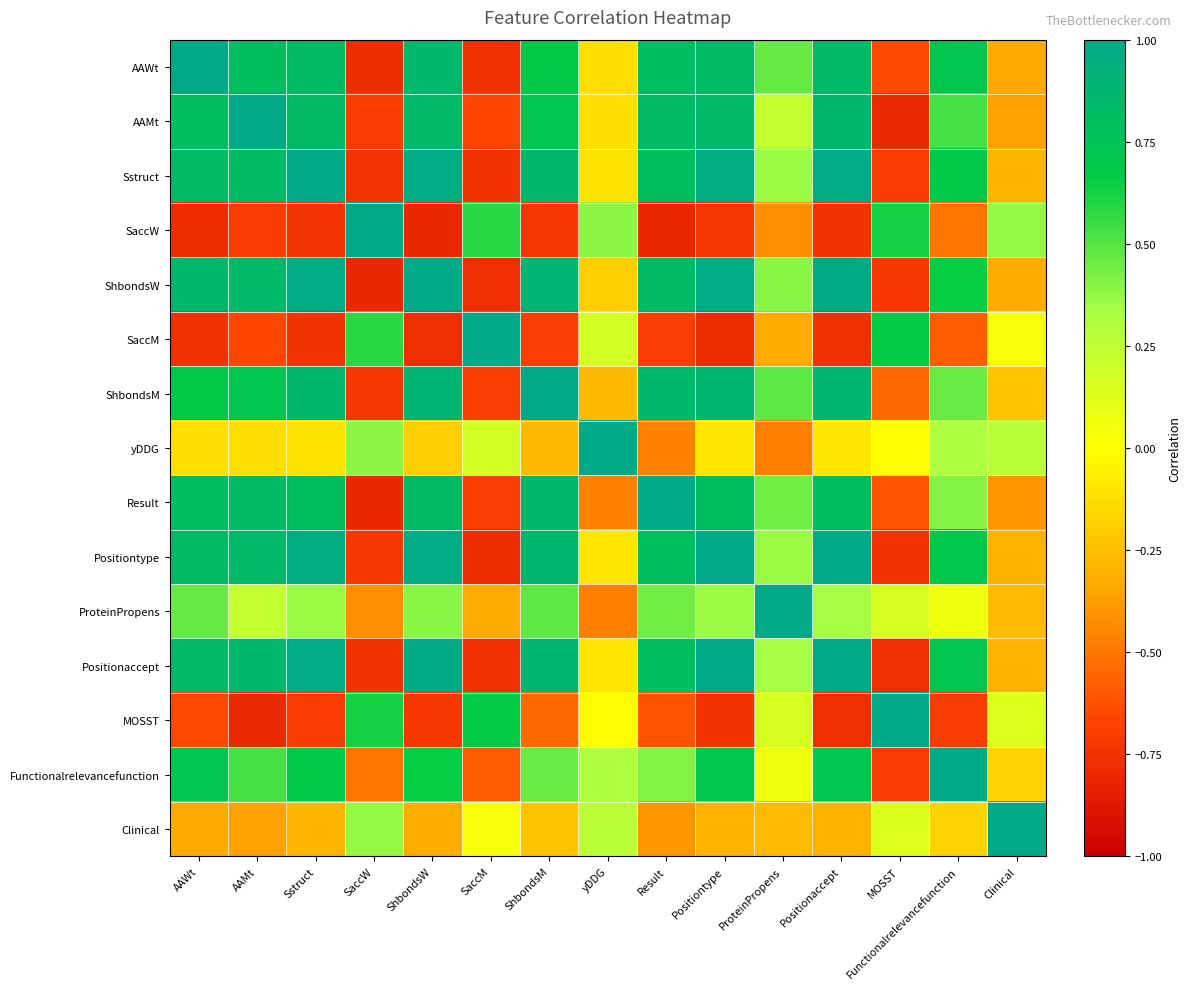

Reading left to right, list all the values displayed in this chart.

AAWt: AAWt=1.0	AAMt=0.8	Sstruct=0.8	SaccW=-0.8	ShbondsW=0.9	SaccM=-0.8	ShbondsM=0.7	yDDG=-0.1	Result=0.8	Positiontype=0.8	ProteinPropens=0.5	Positionaccept=0.8	MOSST=-0.6	Functionalrelevancefunction=0.7	Clinical=-0.3
AAMt: AAWt=0.8	AAMt=1.0	Sstruct=0.8	SaccW=-0.7	ShbondsW=0.8	SaccM=-0.7	ShbondsM=0.7	yDDG=-0.1	Result=0.8	Positiontype=0.9	ProteinPropens=0.2	Positionaccept=0.9	MOSST=-0.8	Functionalrelevancefunction=0.5	Clinical=-0.4
Sstruct: AAWt=0.8	AAMt=0.8	Sstruct=1.0	SaccW=-0.7	ShbondsW=1.0	SaccM=-0.7	ShbondsM=0.9	yDDG=-0.1	Result=0.8	Positiontype=1.0	ProteinPropens=0.4	Positionaccept=1.0	MOSST=-0.7	Functionalrelevancefunction=0.7	Clinical=-0.3
SaccW: AAWt=-0.8	AAMt=-0.7	Sstruct=-0.7	SaccW=1.0	ShbondsW=-0.8	SaccM=0.6	ShbondsM=-0.7	yDDG=0.4	Result=-0.8	Positiontype=-0.7	ProteinPropens=-0.4	Positionaccept=-0.7	MOSST=0.6	Functionalrelevancefunction=-0.5	Clinical=0.4
ShbondsW: AAWt=0.9	AAMt=0.8	Sstruct=1.0	SaccW=-0.8	ShbondsW=1.0	SaccM=-0.8	ShbondsM=0.9	yDDG=-0.2	Result=0.8	Positiontype=1.0	ProteinPropens=0.4	Positionaccept=1.0	MOSST=-0.7	Functionalrelevancefunction=0.6	Clinical=-0.3
SaccM: AAWt=-0.8	AAMt=-0.7	Sstruct=-0.7	SaccW=0.6	ShbondsW=-0.8	SaccM=1.0	ShbondsM=-0.7	yDDG=0.2	Result=-0.7	Positiontype=-0.8	ProteinPropens=-0.3	Positionaccept=-0.8	MOSST=0.7	Functionalrelevancefunction=-0.6	Clinical=0.0
ShbondsM: AAWt=0.7	AAMt=0.7	Sstruct=0.9	SaccW=-0.7	ShbondsW=0.9	SaccM=-0.7	ShbondsM=1.0	yDDG=-0.3	Result=0.9	Positiontype=0.9	ProteinPropens=0.5	Positionaccept=0.9	MOSST=-0.5	Functionalrelevancefunction=0.5	Clinical=-0.2
yDDG: AAWt=-0.1	AAMt=-0.1	Sstruct=-0.1	SaccW=0.4	ShbondsW=-0.2	SaccM=0.2	ShbondsM=-0.3	yDDG=1.0	Result=-0.5	Positiontype=-0.1	ProteinPropens=-0.5	Positionaccept=-0.1	MOSST=-0.0	Functionalrelevancefunction=0.3	Clinical=0.3
Result: AAWt=0.8	AAMt=0.8	Sstruct=0.8	SaccW=-0.8	ShbondsW=0.8	SaccM=-0.7	ShbondsM=0.9	yDDG=-0.5	Result=1.0	Positiontype=0.8	ProteinPropens=0.4	Positionaccept=0.8	MOSST=-0.6	Functionalrelevancefunction=0.4	Clinical=-0.4
Positiontype: AAWt=0.8	AAMt=0.9	Sstruct=1.0	SaccW=-0.7	ShbondsW=1.0	SaccM=-0.8	ShbondsM=0.9	yDDG=-0.1	Result=0.8	Positiontype=1.0	ProteinPropens=0.4	Positionaccept=1.0	MOSST=-0.7	Functionalrelevancefunction=0.7	Clinical=-0.3
ProteinPropens: AAWt=0.5	AAMt=0.2	Sstruct=0.4	SaccW=-0.4	ShbondsW=0.4	SaccM=-0.3	ShbondsM=0.5	yDDG=-0.5	Result=0.4	Positiontype=0.4	ProteinPropens=1.0	Positionaccept=0.3	MOSST=0.2	Functionalrelevancefunction=0.1	Clinical=-0.3
Positionaccept: AAWt=0.8	AAMt=0.9	Sstruct=1.0	SaccW=-0.7	ShbondsW=1.0	SaccM=-0.8	ShbondsM=0.9	yDDG=-0.1	Result=0.8	Positiontype=1.0	ProteinPropens=0.3	Positionaccept=1.0	MOSST=-0.8	Functionalrelevancefunction=0.7	Clinical=-0.3
MOSST: AAWt=-0.6	AAMt=-0.8	Sstruct=-0.7	SaccW=0.6	ShbondsW=-0.7	SaccM=0.7	ShbondsM=-0.5	yDDG=-0.0	Result=-0.6	Positiontype=-0.7	ProteinPropens=0.2	Positionaccept=-0.8	MOSST=1.0	Functionalrelevancefunction=-0.7	Clinical=0.1
Functionalrelevancefunction: AAWt=0.7	AAMt=0.5	Sstruct=0.7	SaccW=-0.5	ShbondsW=0.6	SaccM=-0.6	ShbondsM=0.5	yDDG=0.3	Result=0.4	Positiontype=0.7	ProteinPropens=0.1	Positionaccept=0.7	MOSST=-0.7	Functionalrelevancefunction=1.0	Clinical=-0.2
Clinical: AAWt=-0.3	AAMt=-0.4	Sstruct=-0.3	SaccW=0.4	ShbondsW=-0.3	SaccM=0.0	ShbondsM=-0.2	yDDG=0.3	Result=-0.4	Positiontype=-0.3	ProteinPropens=-0.3	Positionaccept=-0.3	MOSST=0.1	Functionalrelevancefunction=-0.2	Clinical=1.0